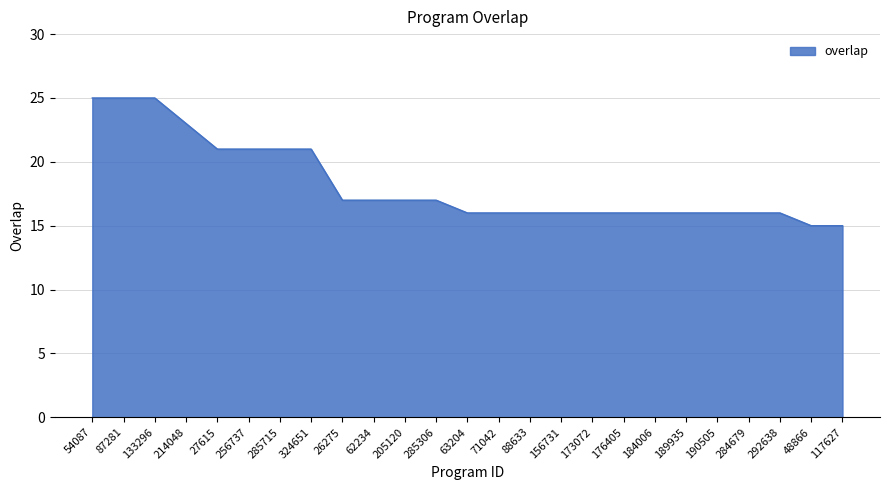

What is the change in value from 324651 to 184006?

-5